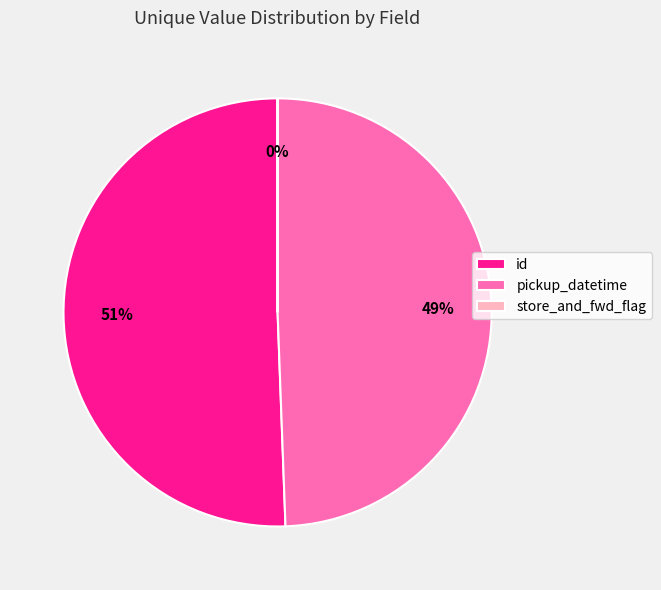

To the nearest percent, what percentage of the pie is id?

51%